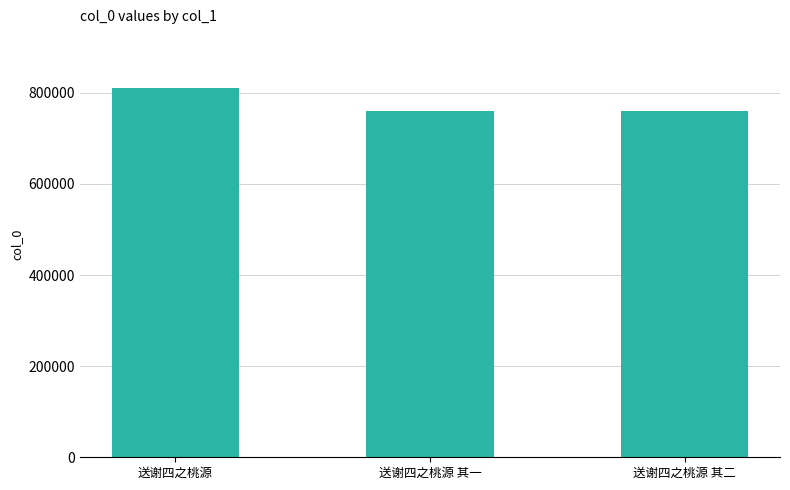

What is the difference between the values at 送谢四之桃源 其二 and 送谢四之桃源 其一?

1